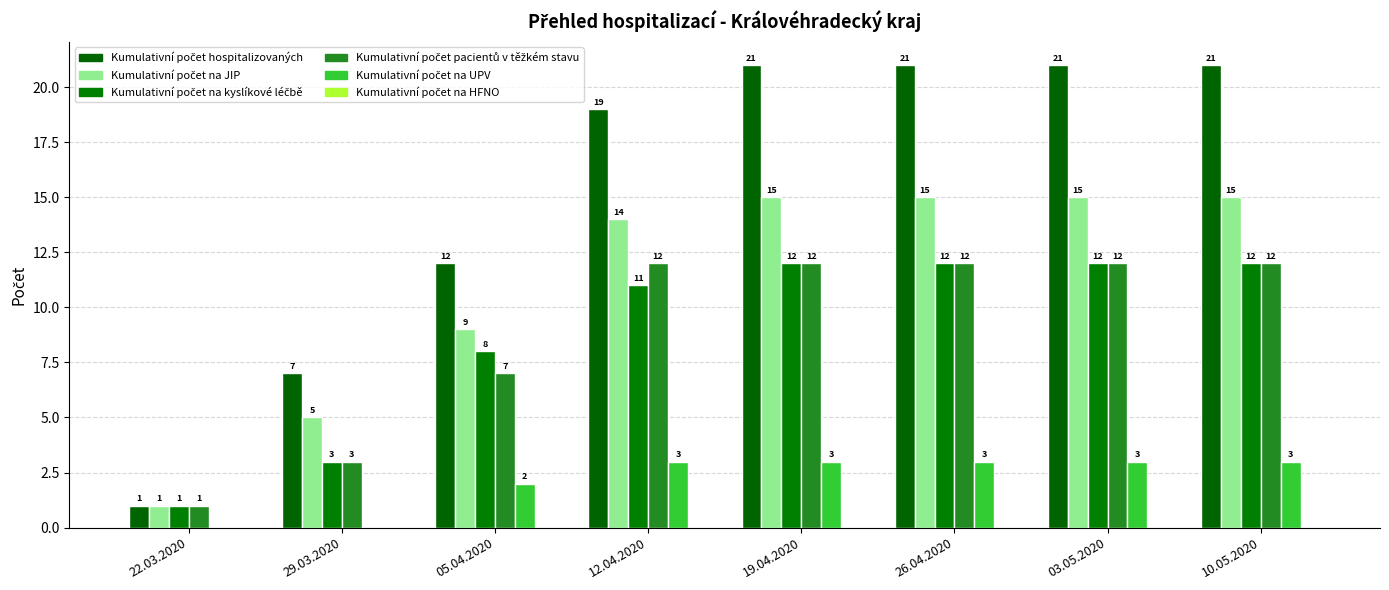

Count the Kumulativní počet na UPV values in the range 2 to 3.

6